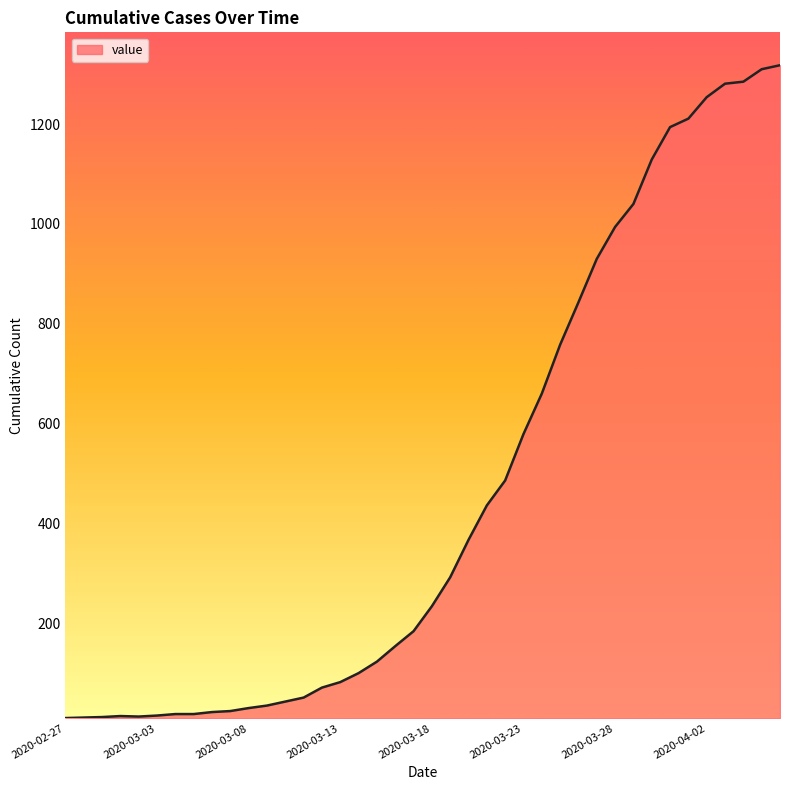

What is the difference between the maximum and minimum values?

1308